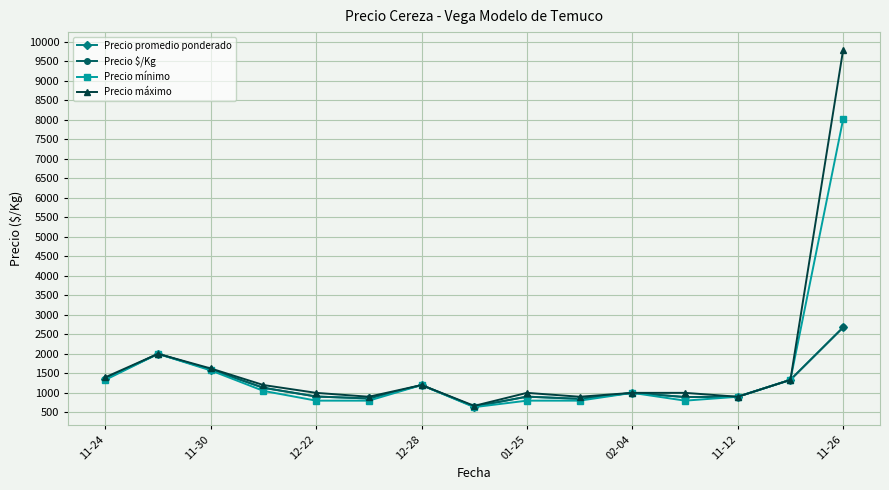

Where does the Precio promedio ponderado series first go above 1000?

11-24